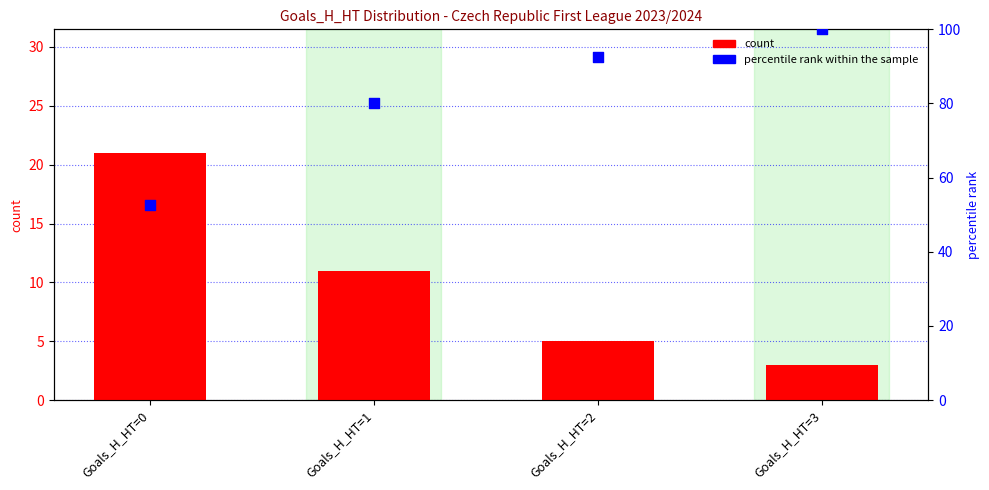

Is the value of count at Goals_H_HT=0 greater than the value of percentile rank within the sample at Goals_H_HT=1?

No